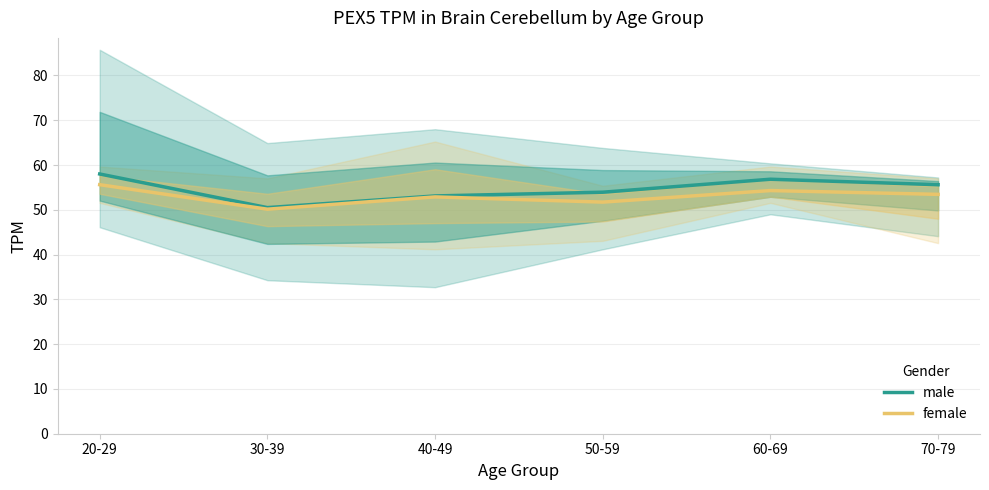

Count the number of categories in the chart.

6